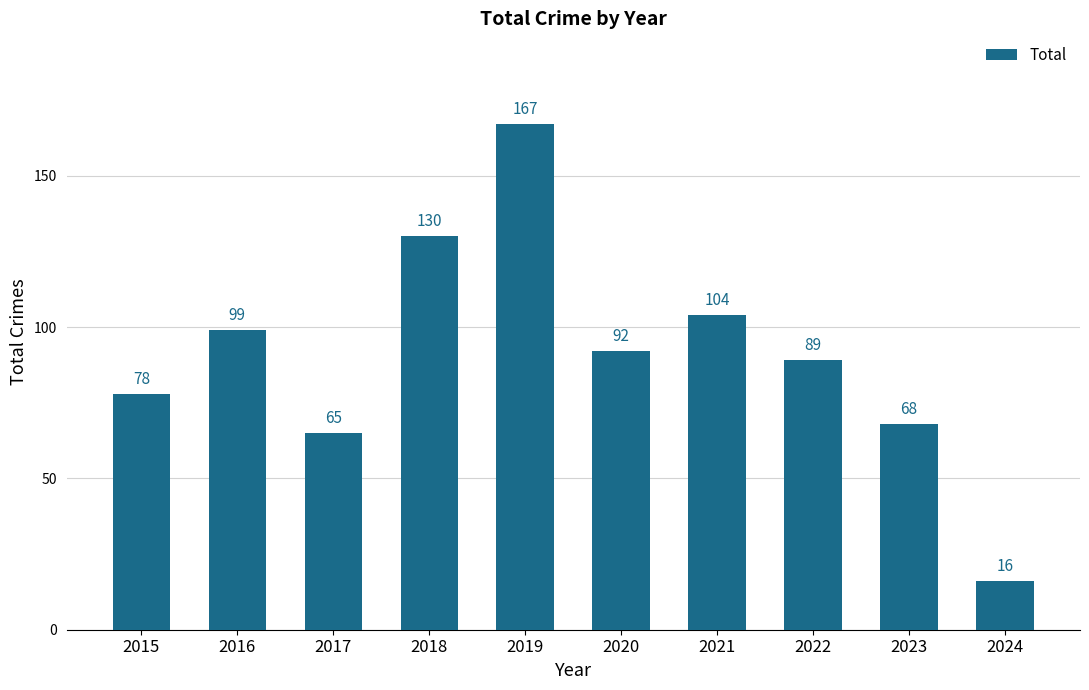

Between 2017 and 2021, which is larger?

2021